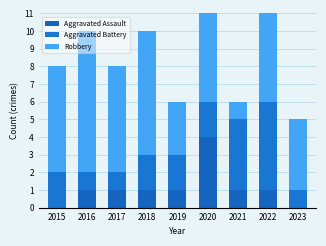

Rank the series at 2017 from highest to lowest value.

Robbery, Aggravated Assault, Aggravated Battery